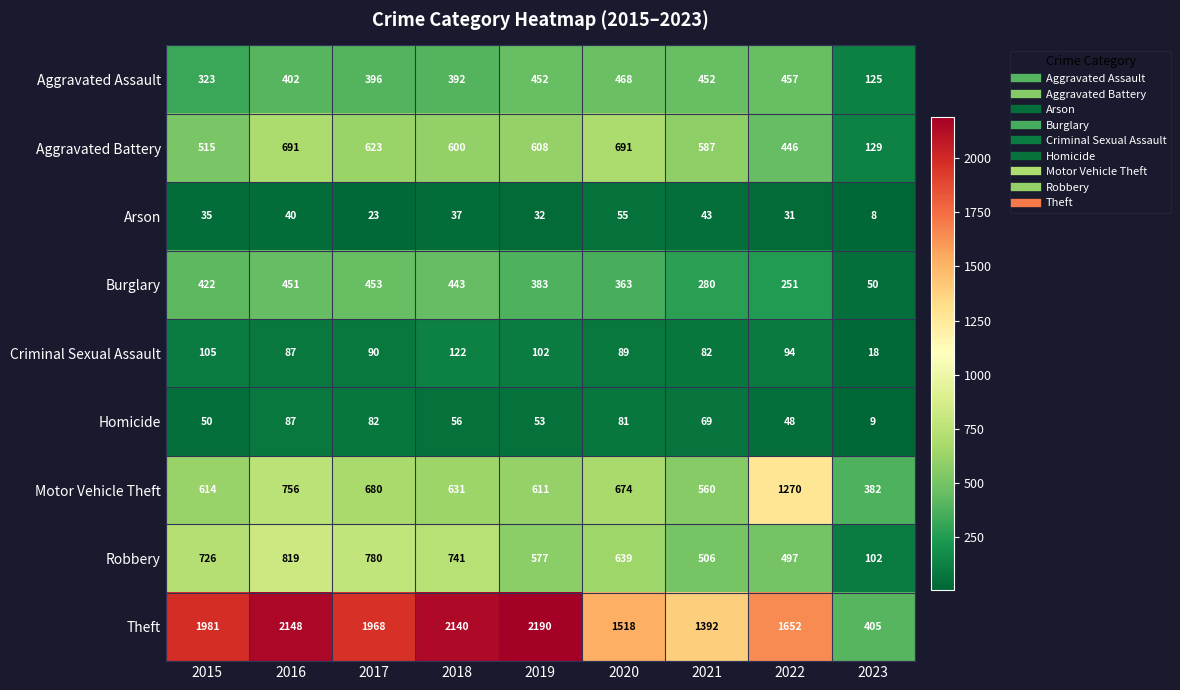

What is the sum of all Homicide values?

535